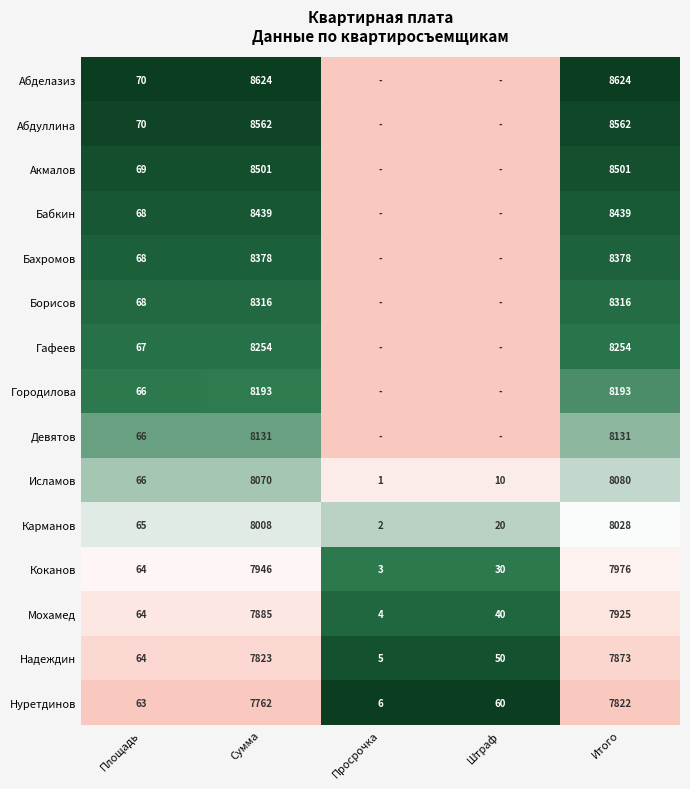

What is the total value across all series at Площадь?

998